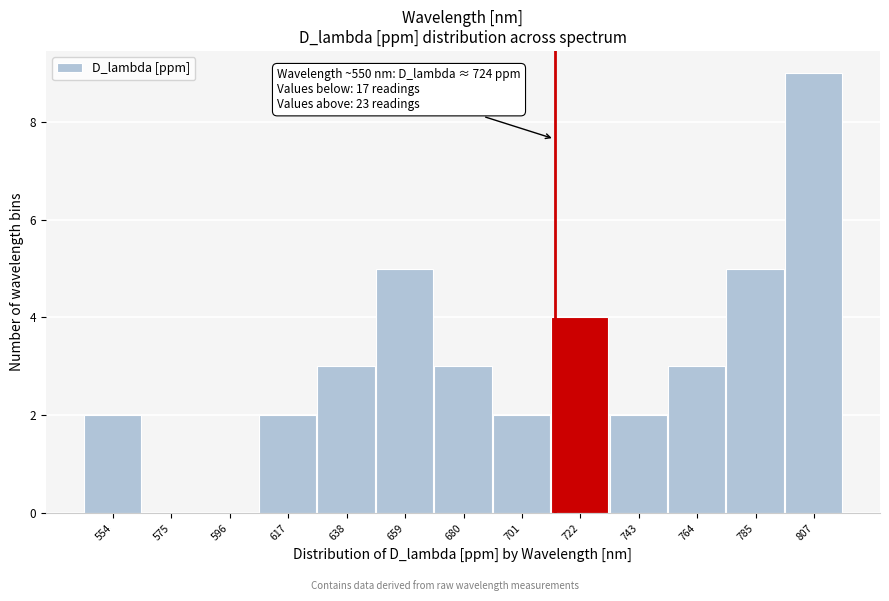

Reading right to left, extract all data points from this chart.

807=9	785=5	764=3	743=2	722=4	701=2	680=3	659=5	638=3	617=2	596=0	575=0	554=2